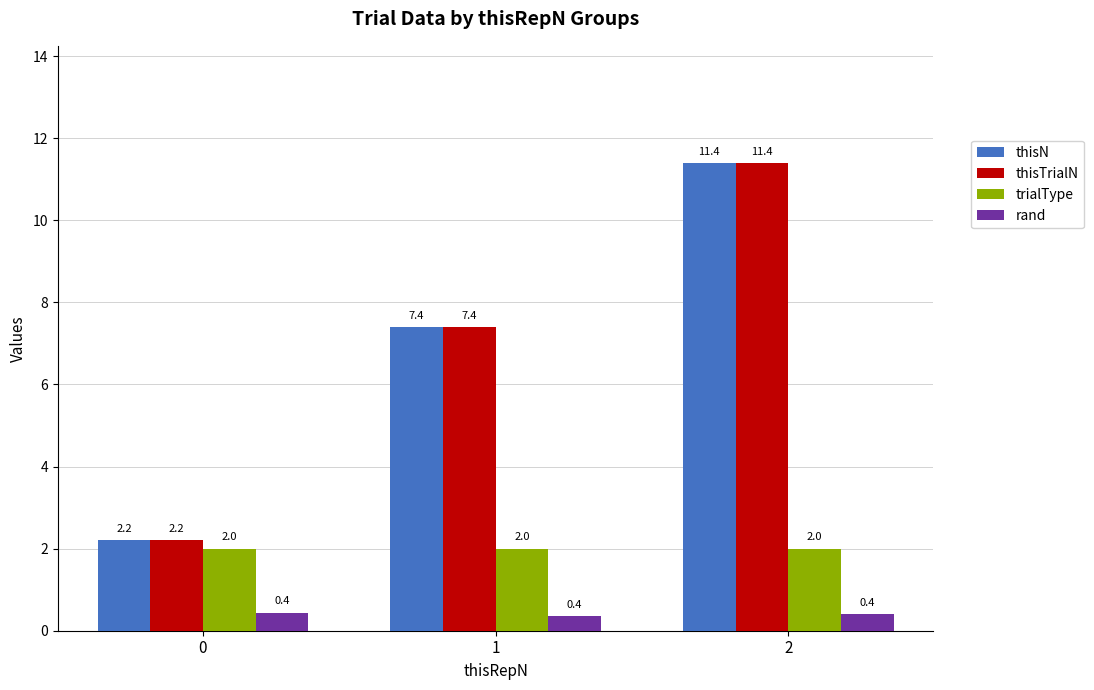

True or false: trialType has a value of 3.4 at 1.

False